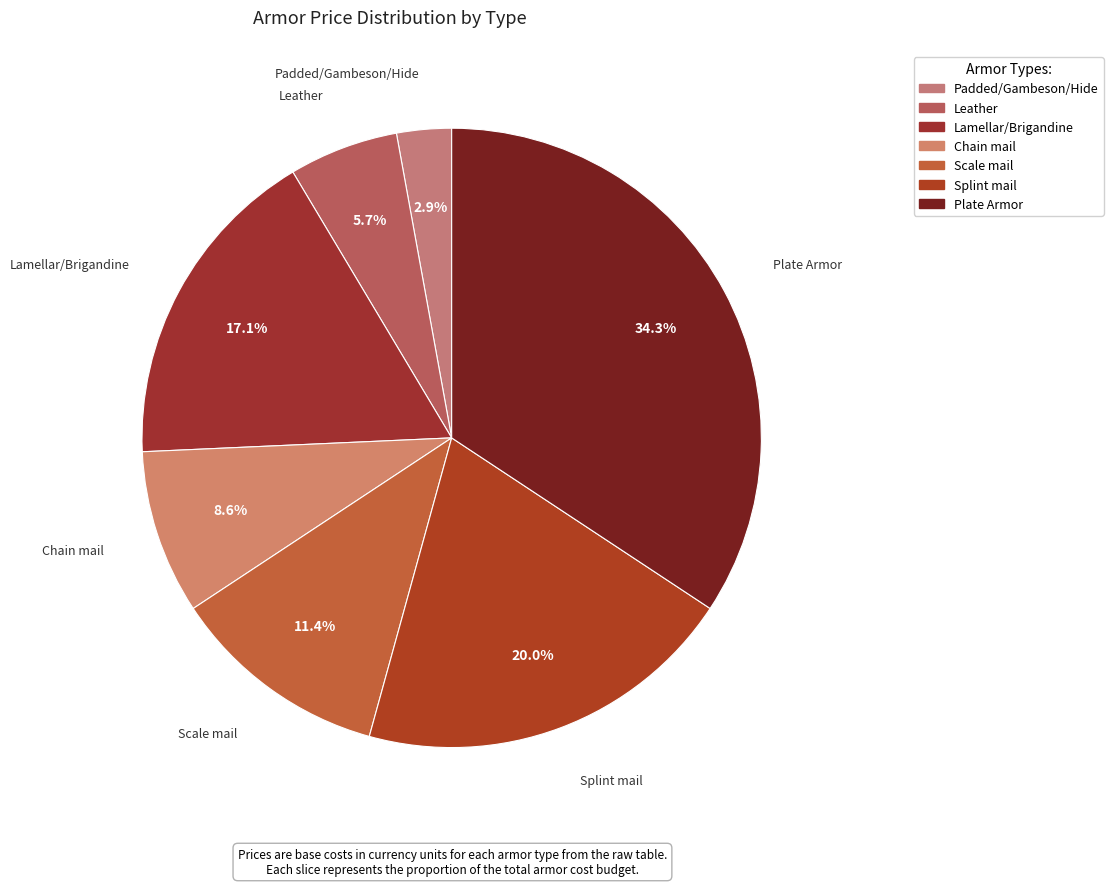

Which slice is the largest?

Plate Armor